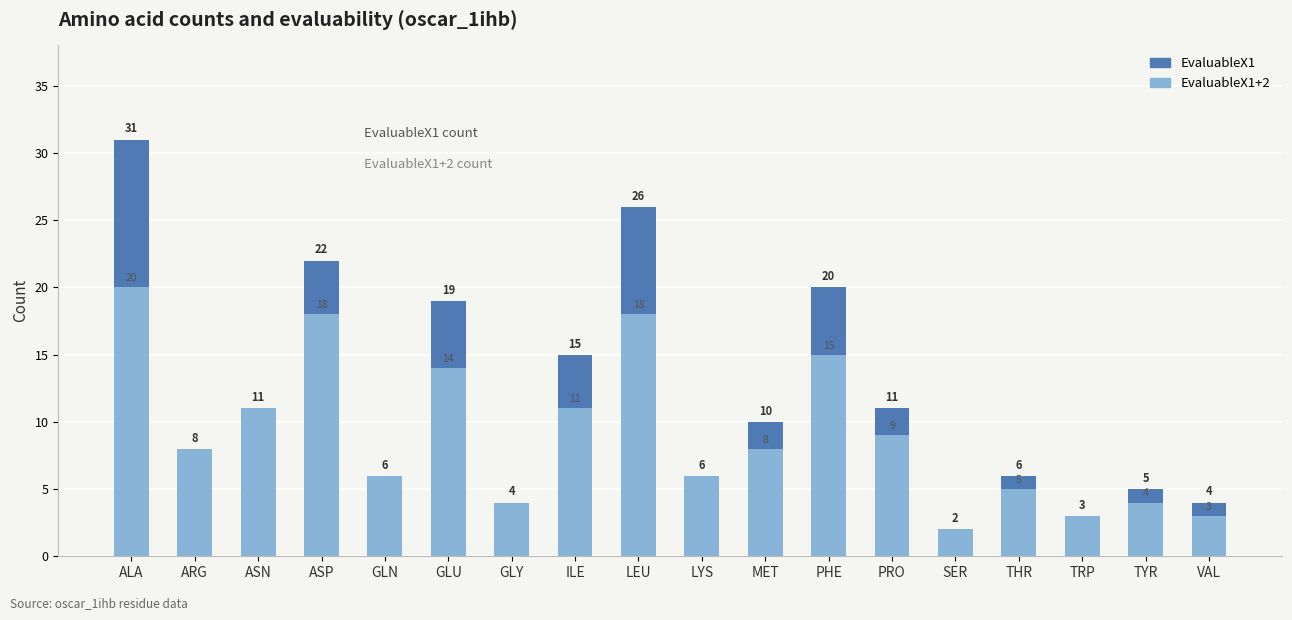

Is the value of EvaluableX1 at TYR greater than the value of EvaluableX1+2 at ILE?

No